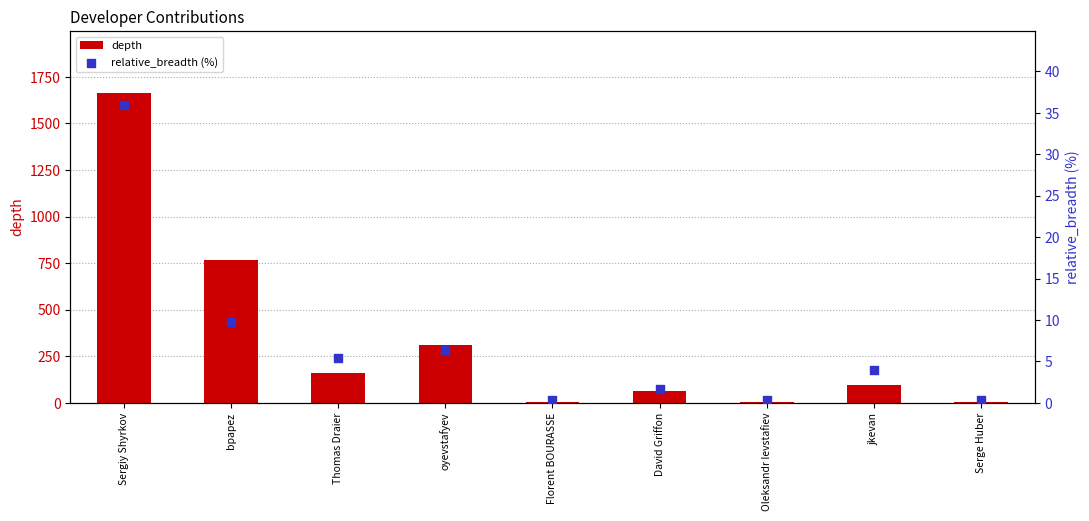

Which series reaches the maximum Y coordinate?

depth